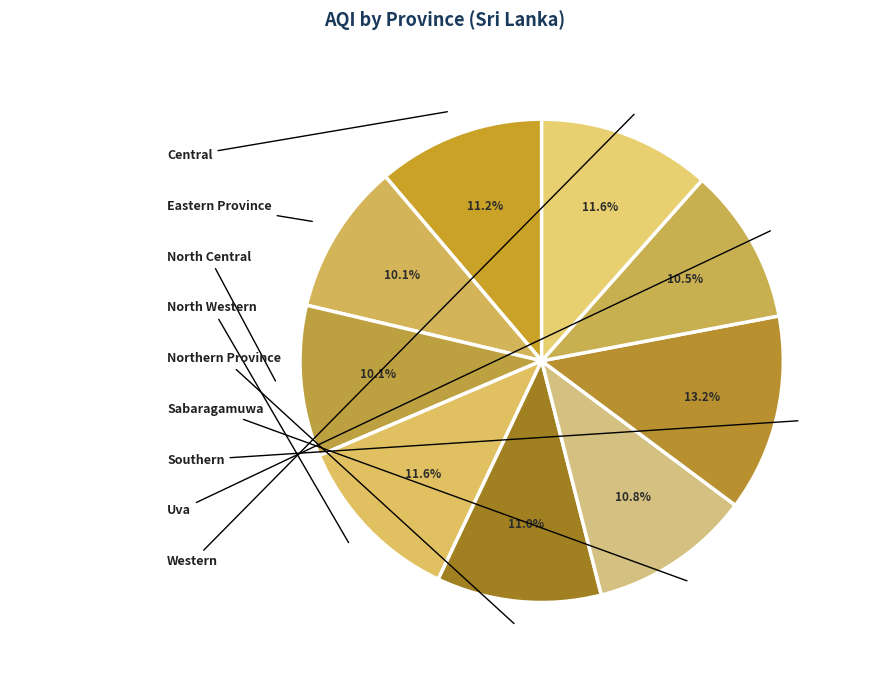

To the nearest percent, what percentage of the pie is Sabaragamuwa?

11%